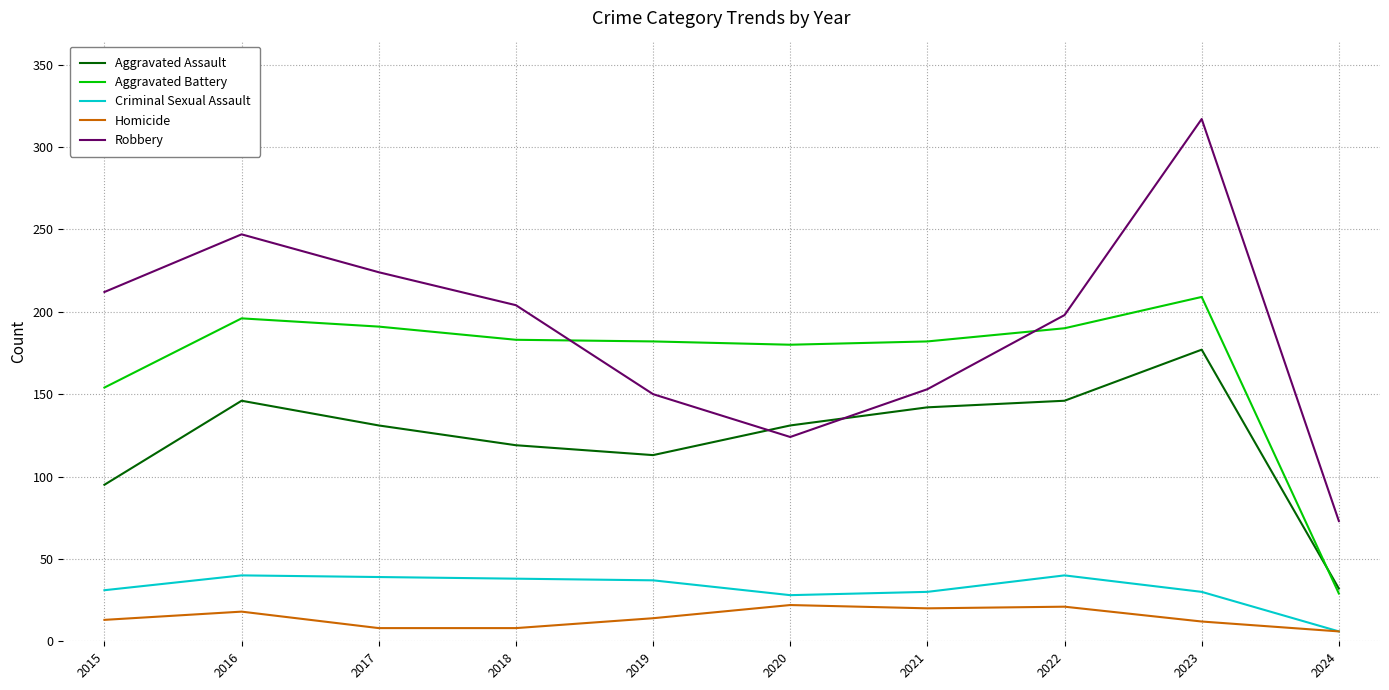

What is the spread (max minus min) of values at 2023?

305